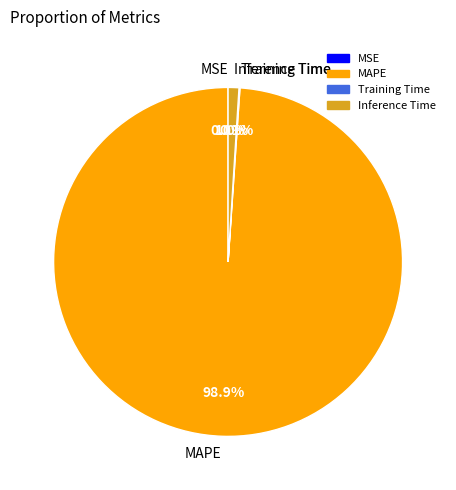

What is the largest slice in the pie chart?

MAPE